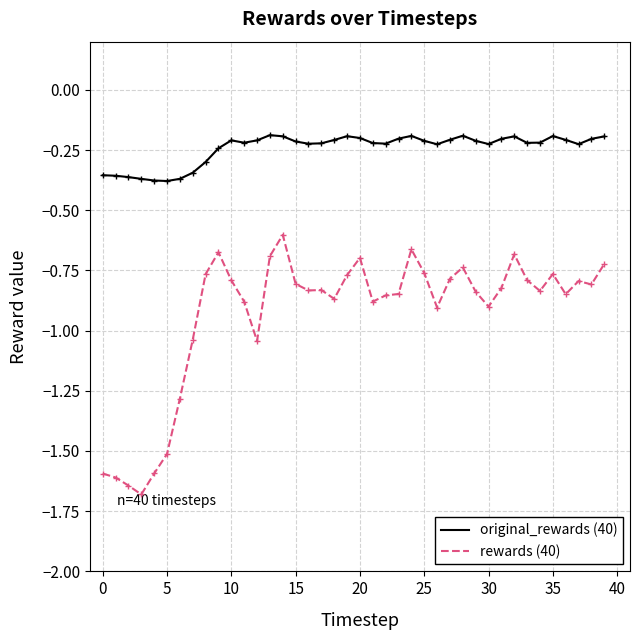

How many categories are shown in the chart?

40